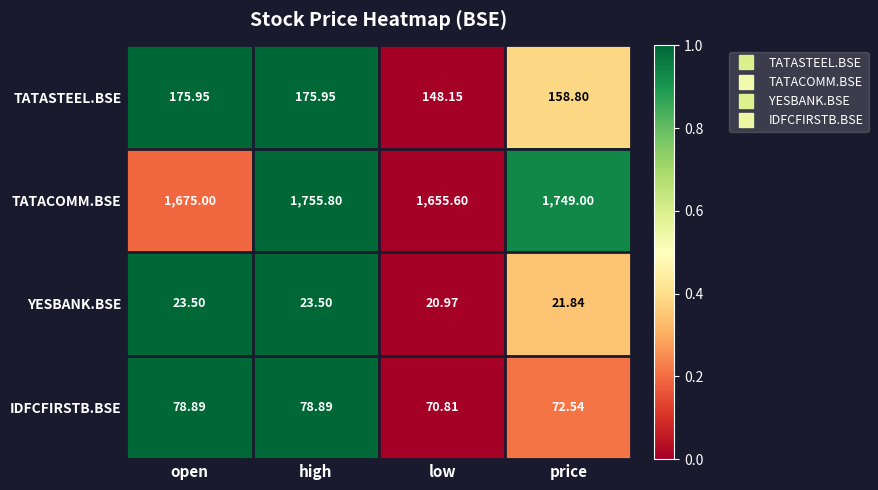

Which series changed the most between high and price?

TATASTEEL.BSE